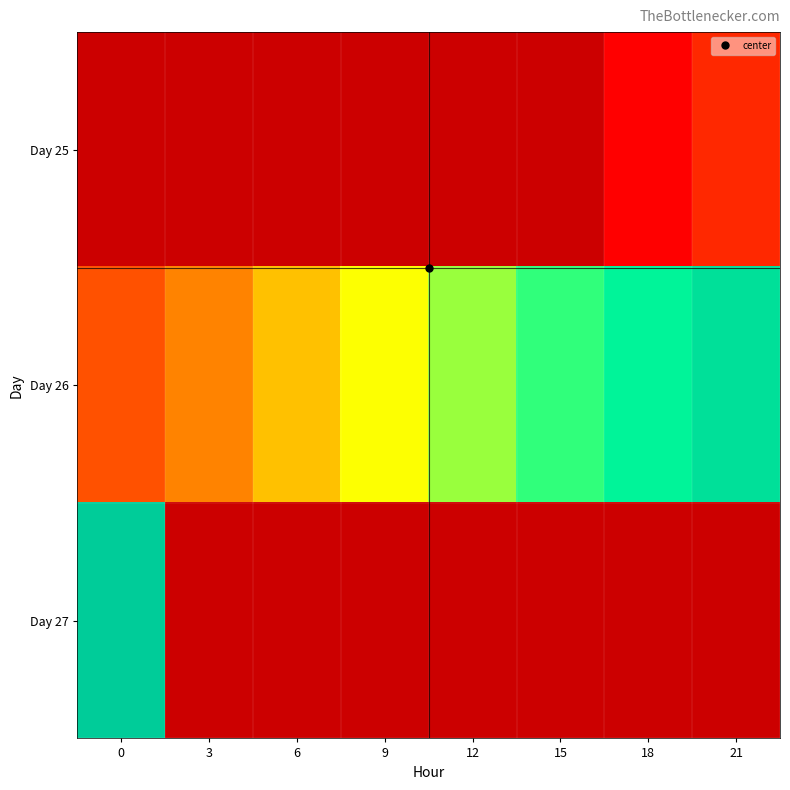

Between 18 and 15, which is larger?

15